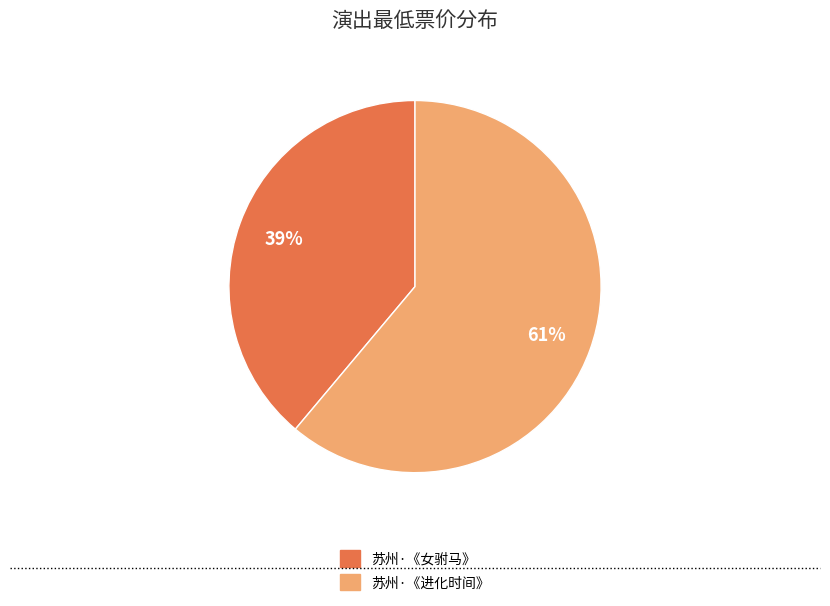

To the nearest percent, what is the combined percentage of 苏州·《女驸马》 and 苏州·《进化时间》?

100%